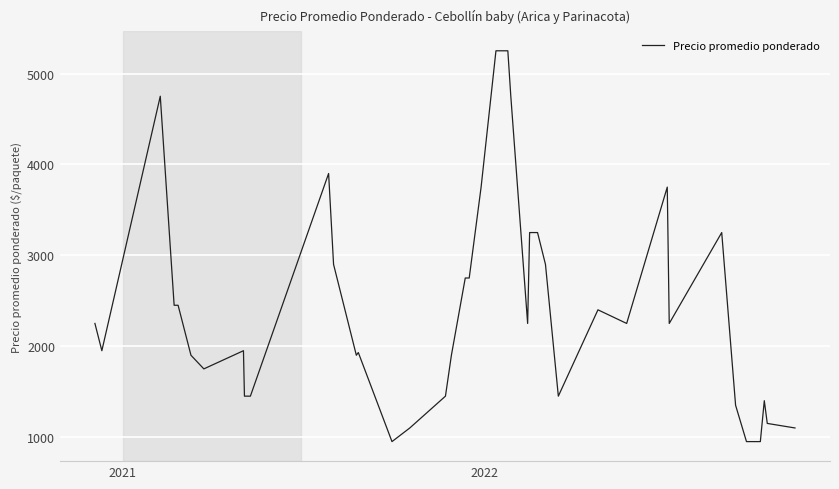

Reading right to left, extract all data points from this chart.

1100	1150	1400	950	950	1350	3250	2250	3750	2250	2400	1450	2900	3250	3250	2250	4750	5250	5250	3750	2750	2750	1900	1450	1100	950	1930	1900	2900	3900	1450	1450	1950	1750	1900	2450	2450	4750	1950	2250